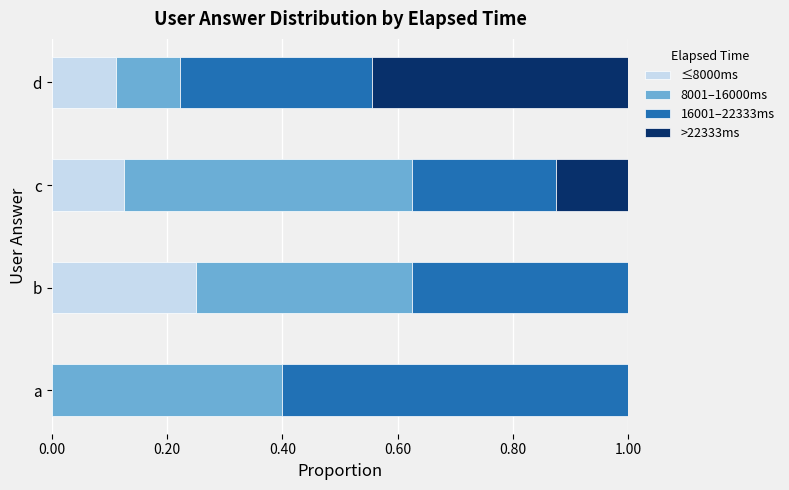

What is the total value across all series at b?

1.0